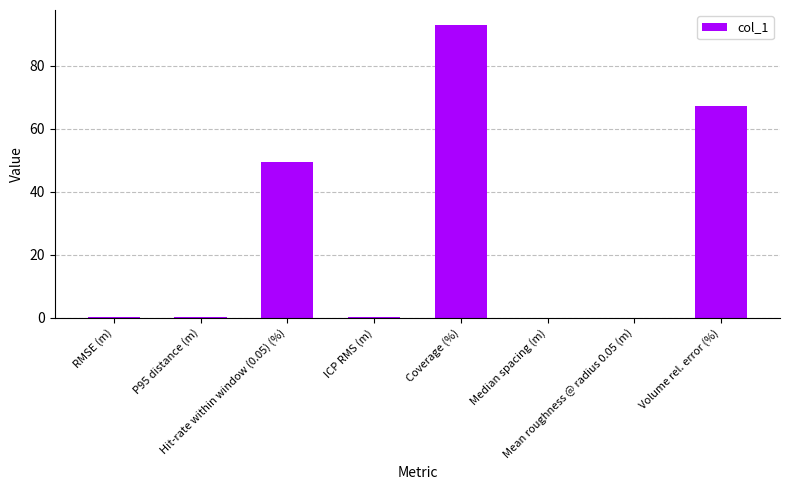

Are the bars horizontal?

No